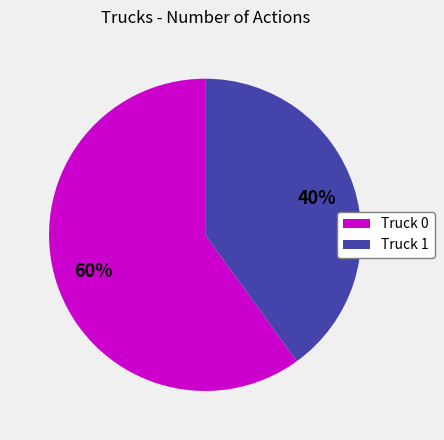

Which category has the smallest portion of the pie?

Truck 1